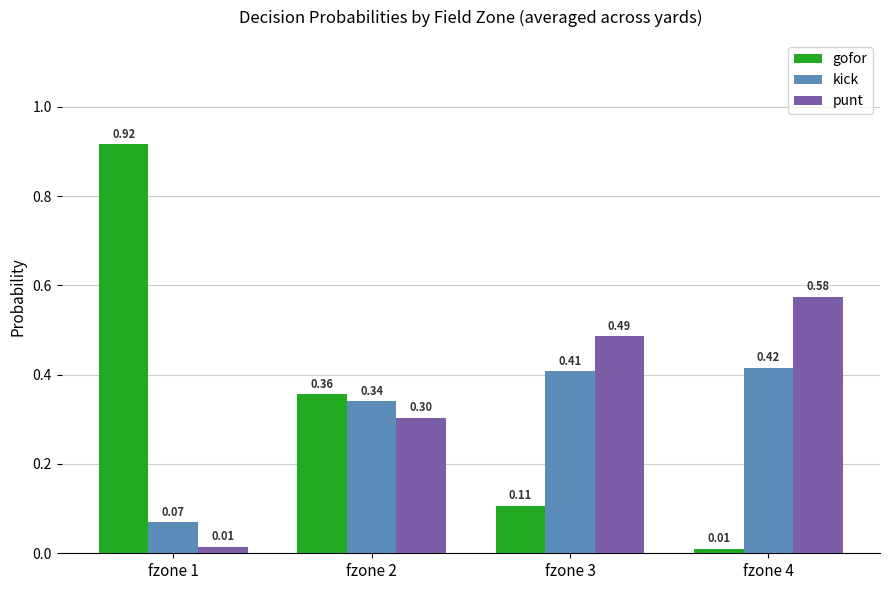

How many categories are shown in the chart?

4